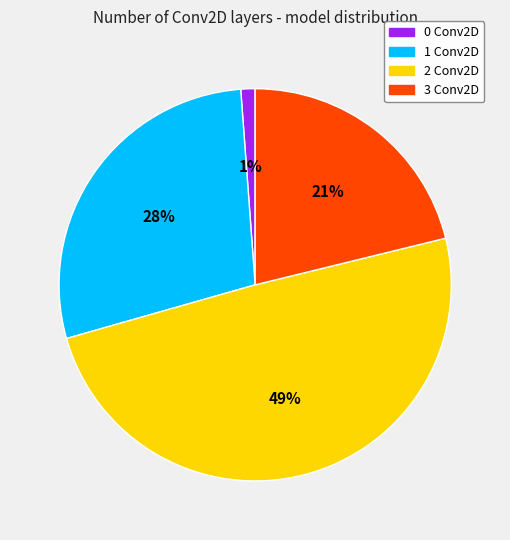

Do 2 Conv2D and 3 Conv2D together represent more than half of the pie?

Yes